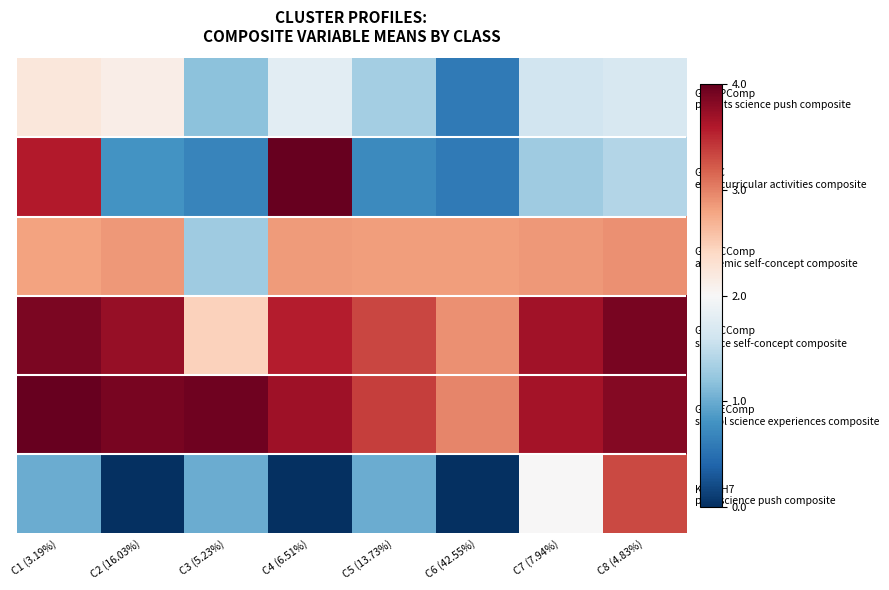

What is the difference between the highest and lowest values at C4 (6.51%)?

4.0